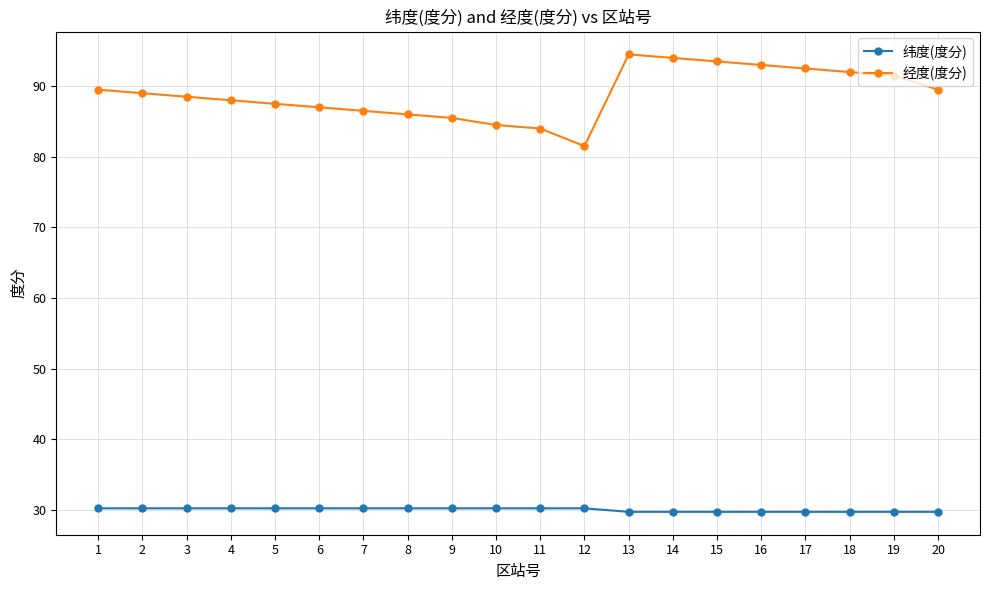

Is the value of 经度(度分) at 8 greater than the value of 纬度(度分) at 20?

Yes